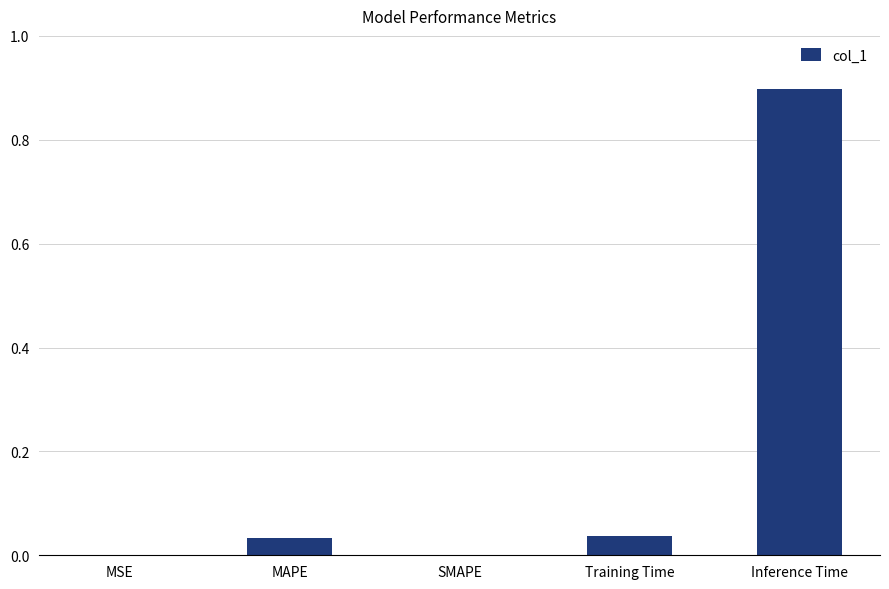

True or false: the data shows 0.0 at MAPE.

True